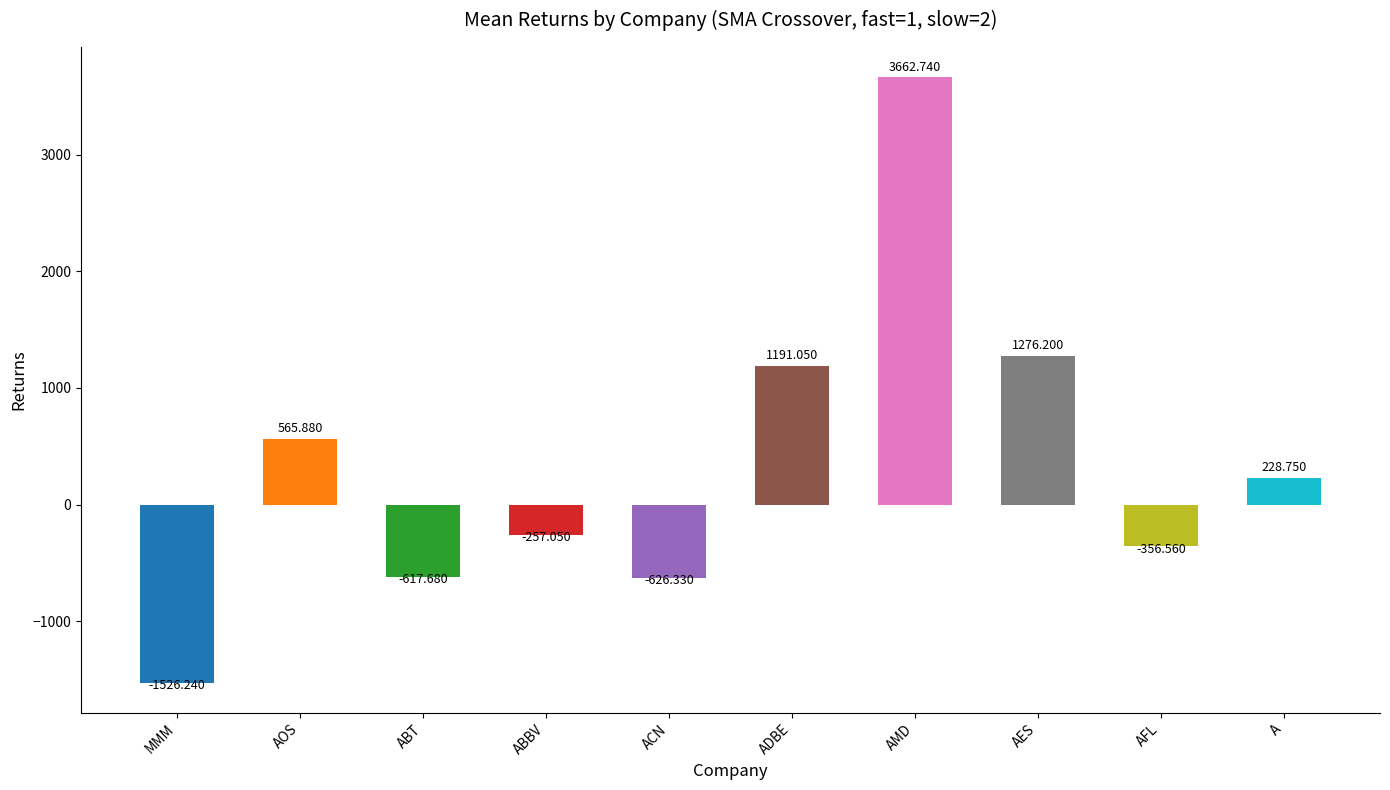

At which category does the chart reach its minimum across all series?

MMM